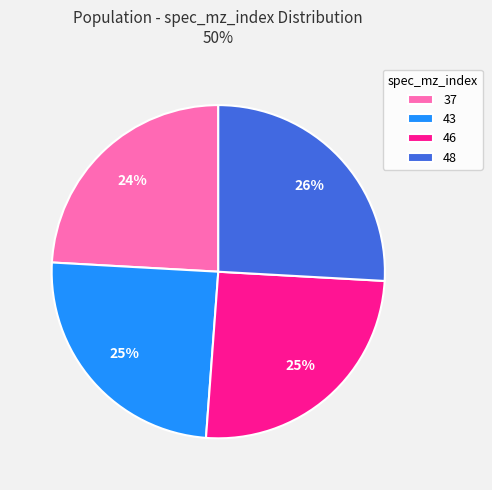

Between 46 and 43, which is larger?

46